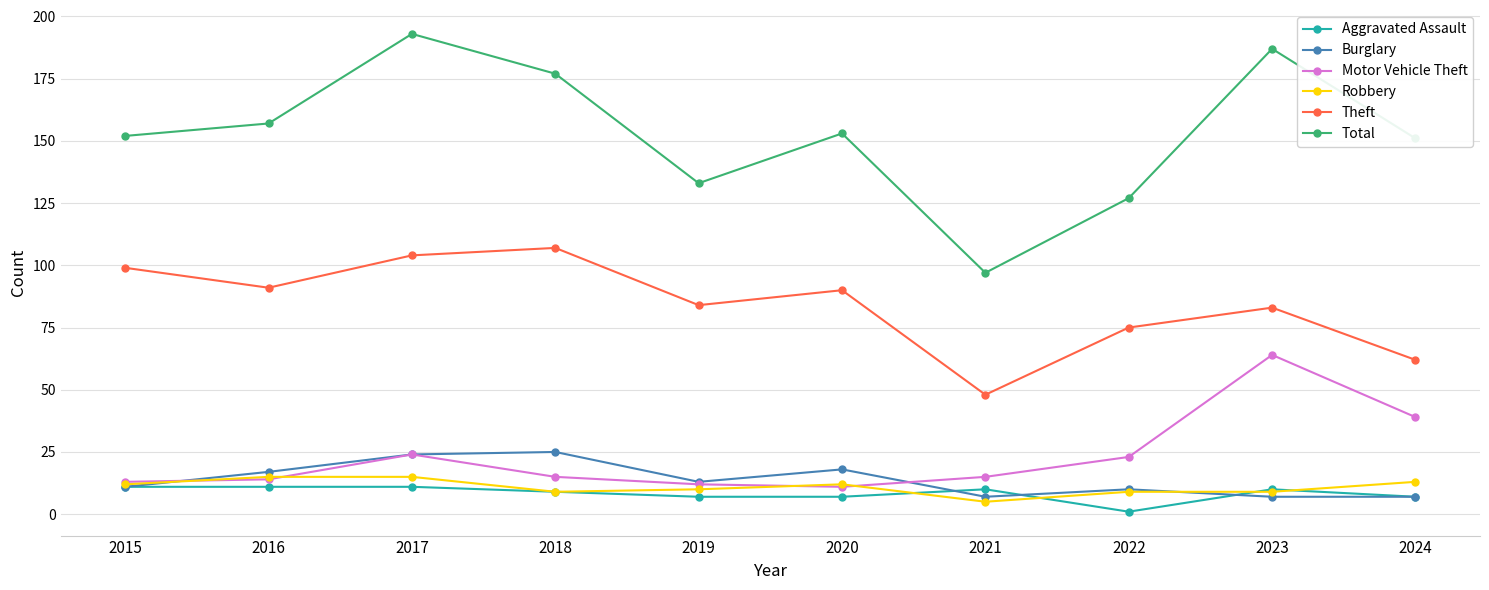

What is the minimum value for Total?

97